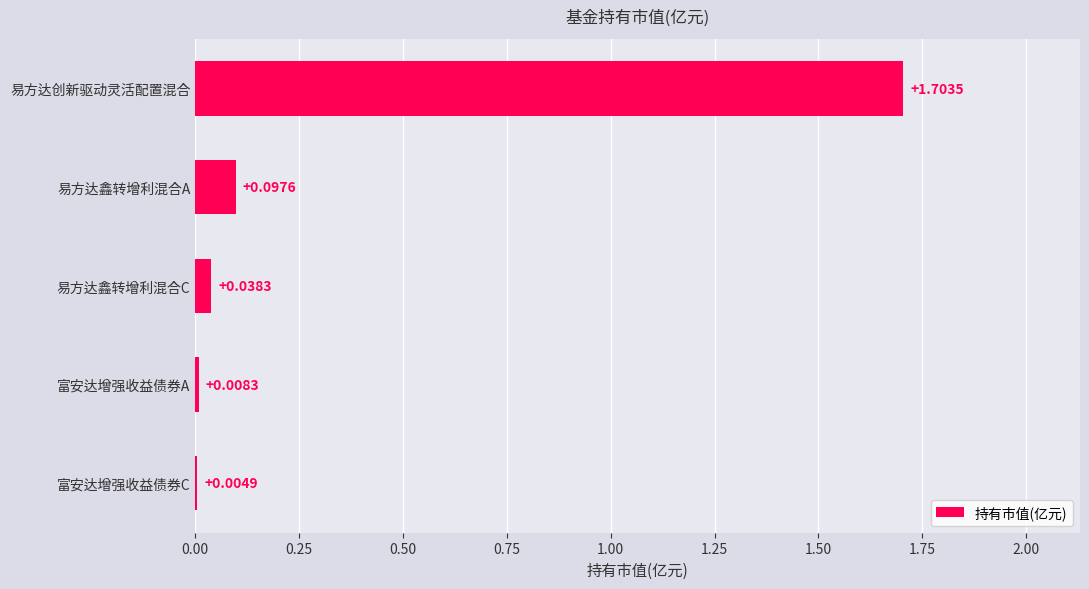

At which label is the value closest to 0?

富安达增强收益债券C